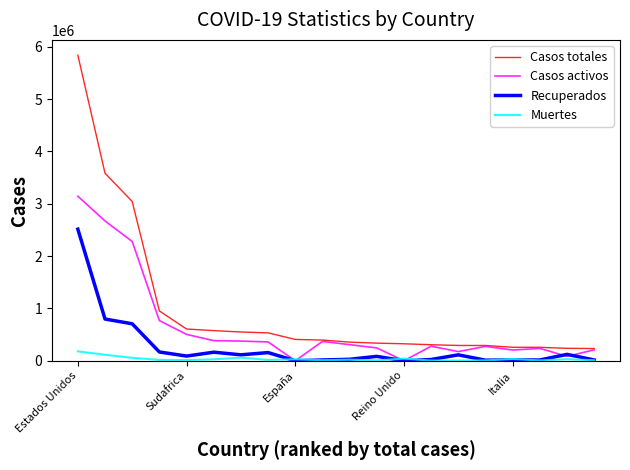

Rank the series by their average value, from lowest to highest.

Muertes, Recuperados, Casos activos, Casos totales